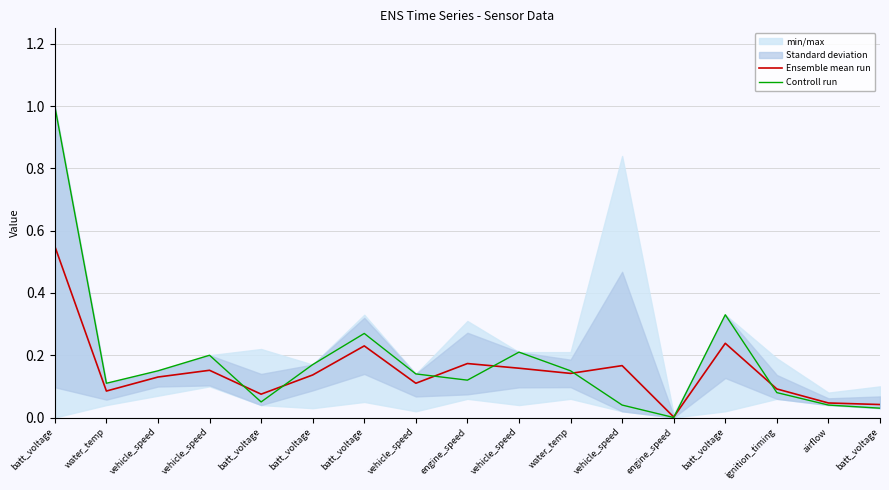

Rank the categories by Ensemble mean run value from highest to lowest.

batt_voltage, batt_voltage, batt_voltage, engine_speed, vehicle_speed, vehicle_speed, vehicle_speed, water_temp, batt_voltage, vehicle_speed, vehicle_speed, ignition_timing, water_temp, batt_voltage, airflow, batt_voltage, engine_speed